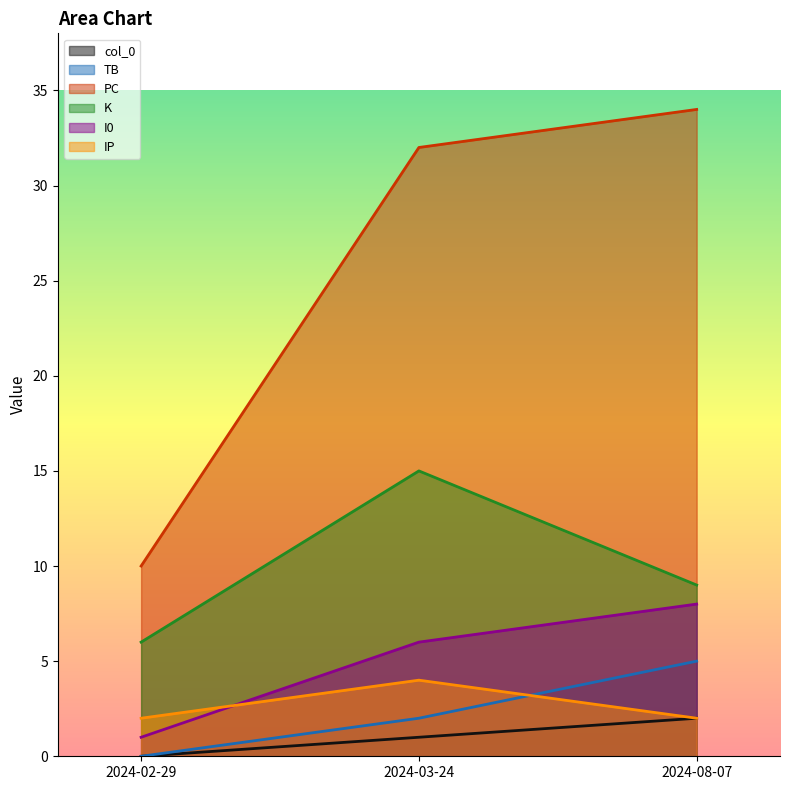

What is the difference between the highest and lowest values at 2024-02-29?

10